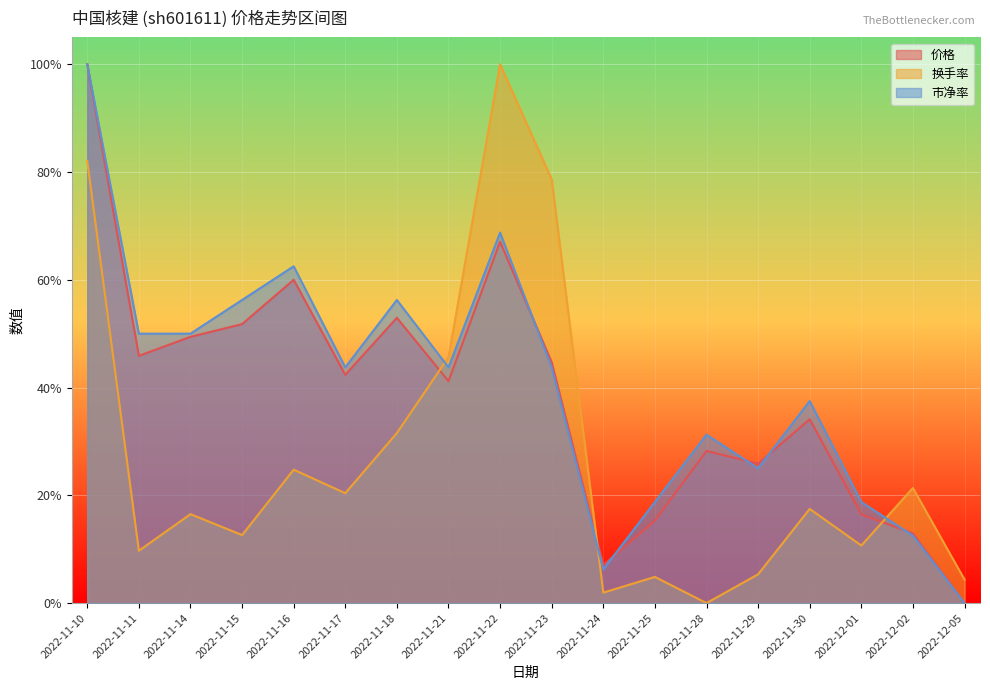

True or false: 市净率 has more than 0 interior local peaks.

True